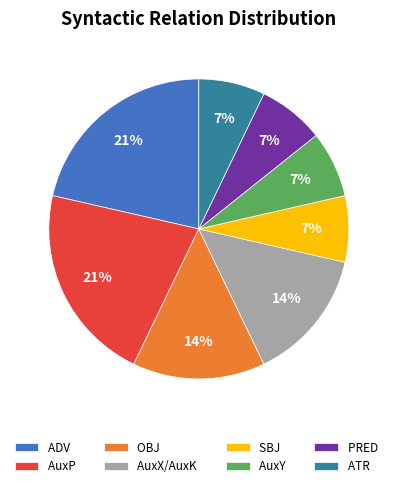

Is PRED the majority of the pie?

No